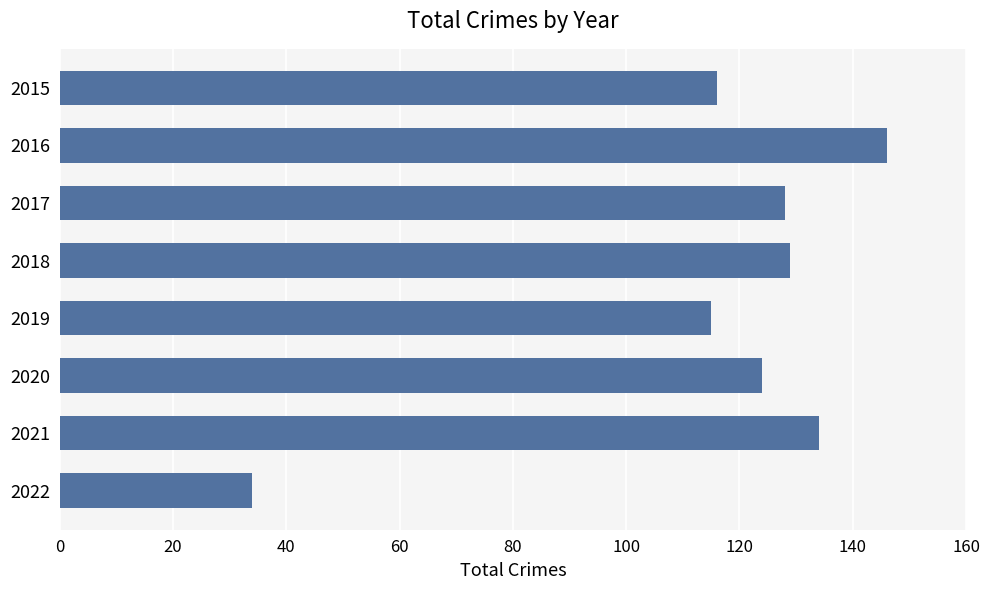

Between 2021 and 2019, which is larger?

2021